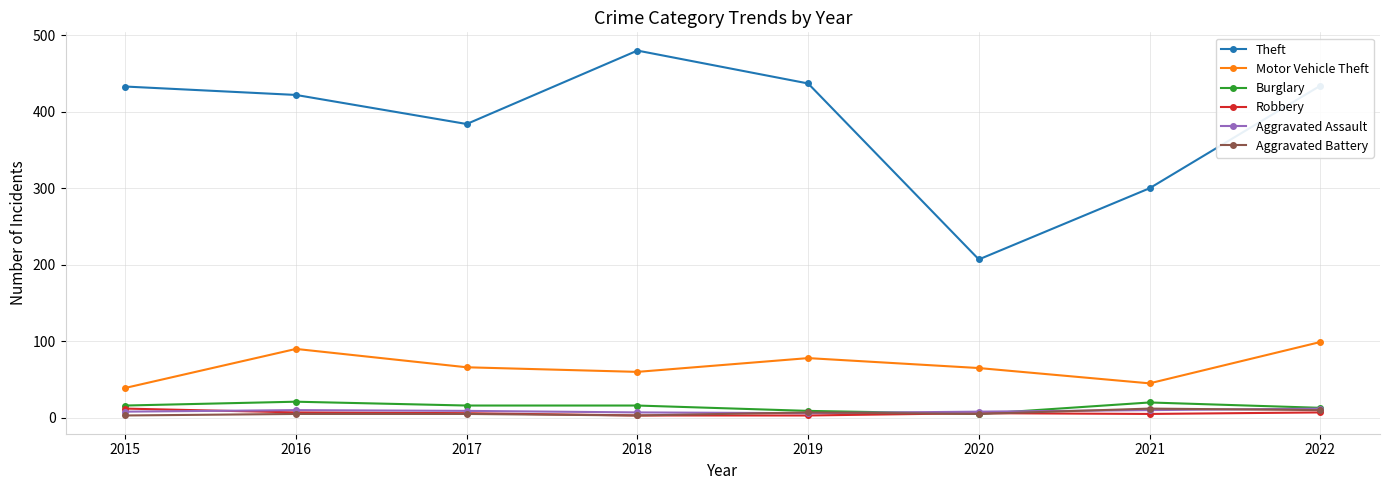

True or false: Theft and Robbery intersect in this chart.

False